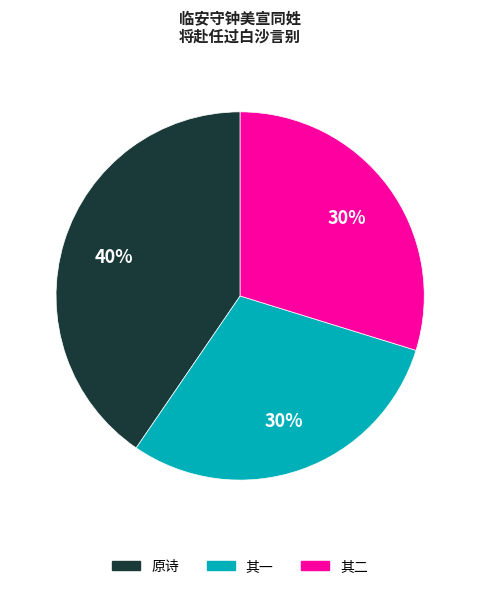

To the nearest percent, what is the average slice percentage?

33%